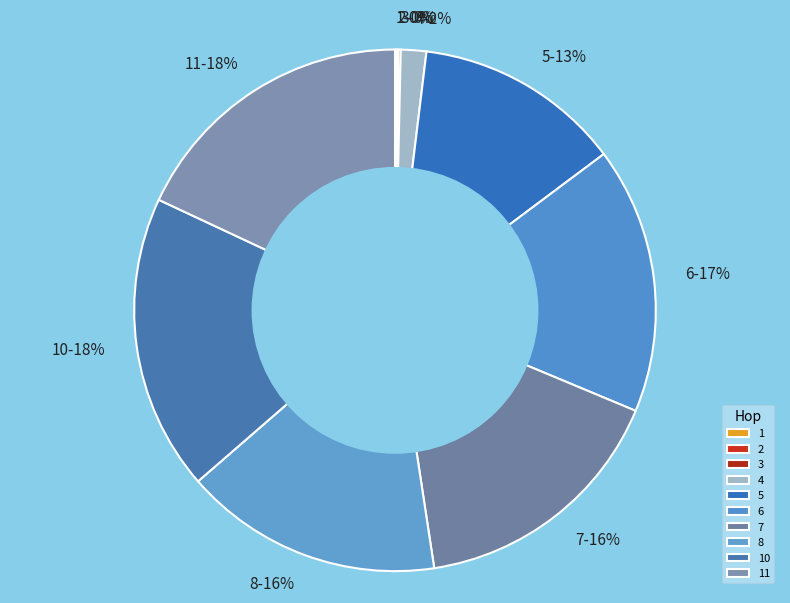

Does 6 account for over 50% of the chart?

No